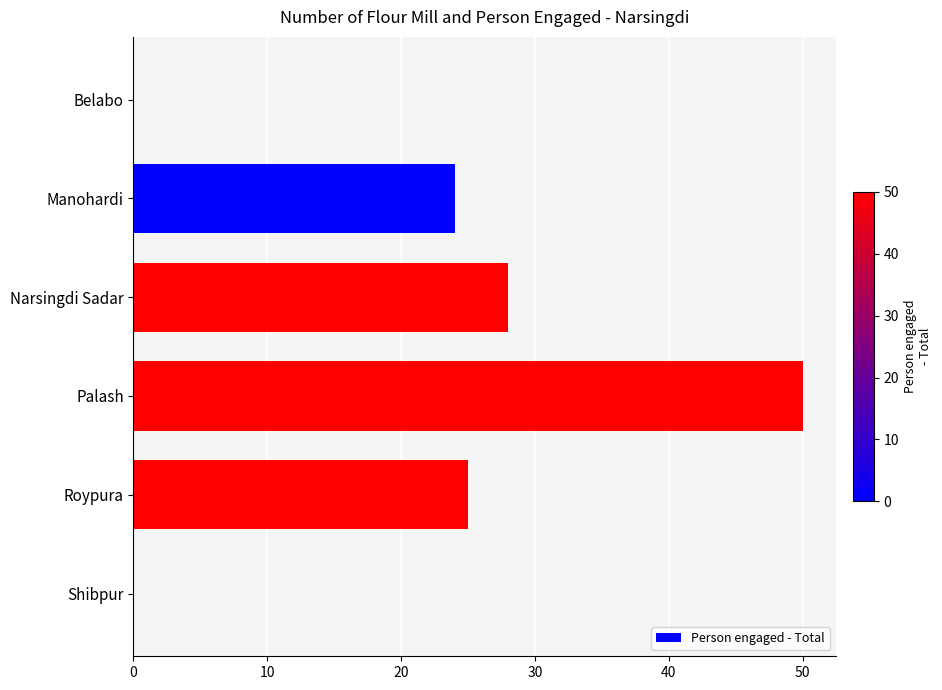

The value at Narsingdi Sadar is 47. True or false?

False